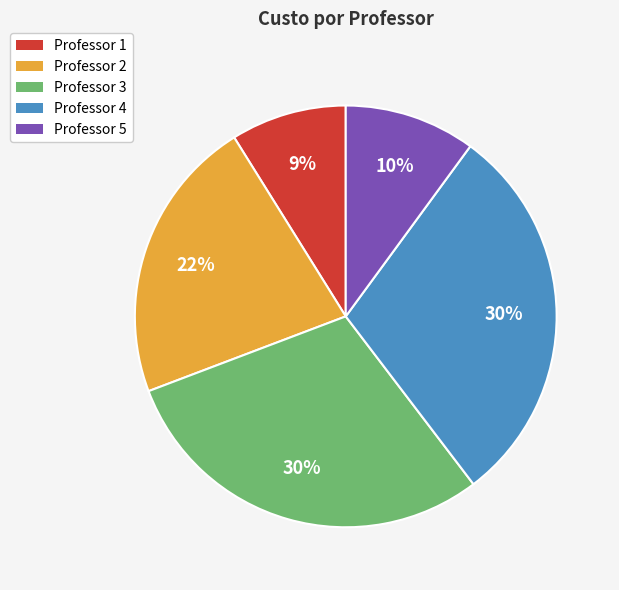

How many slices are in this pie chart?

5